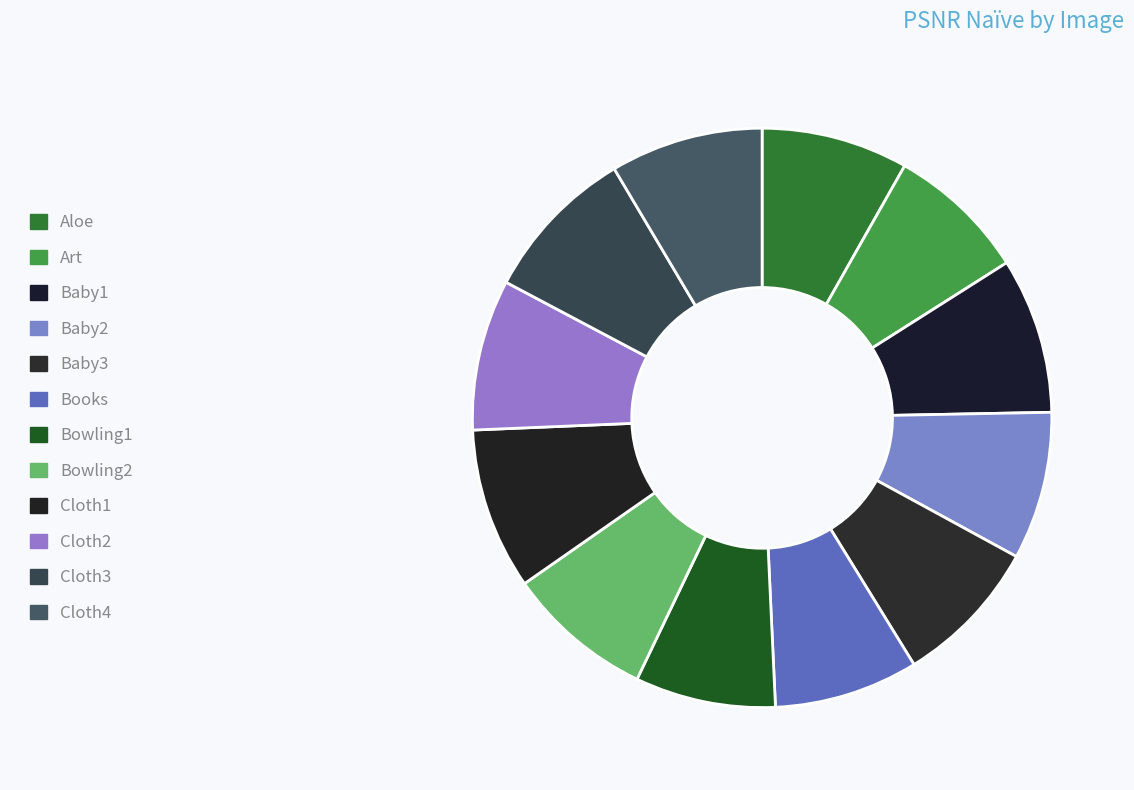

How many slices are in this pie chart?

12